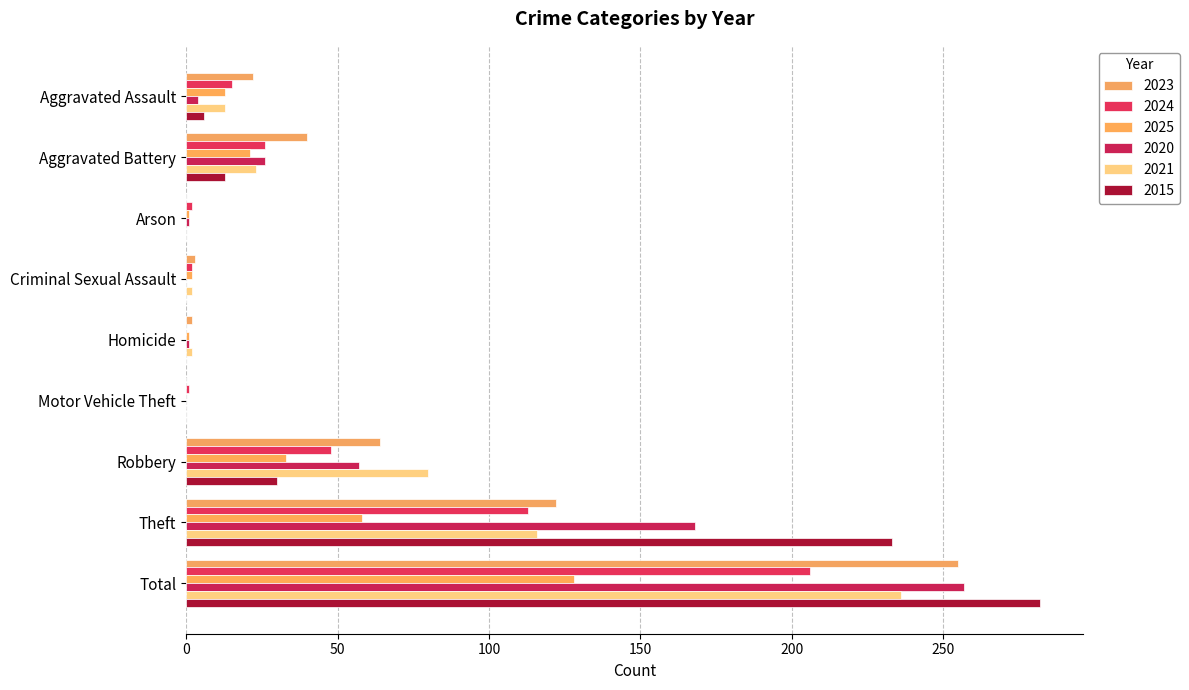

What position from the right is Criminal Sexual Assault?

6